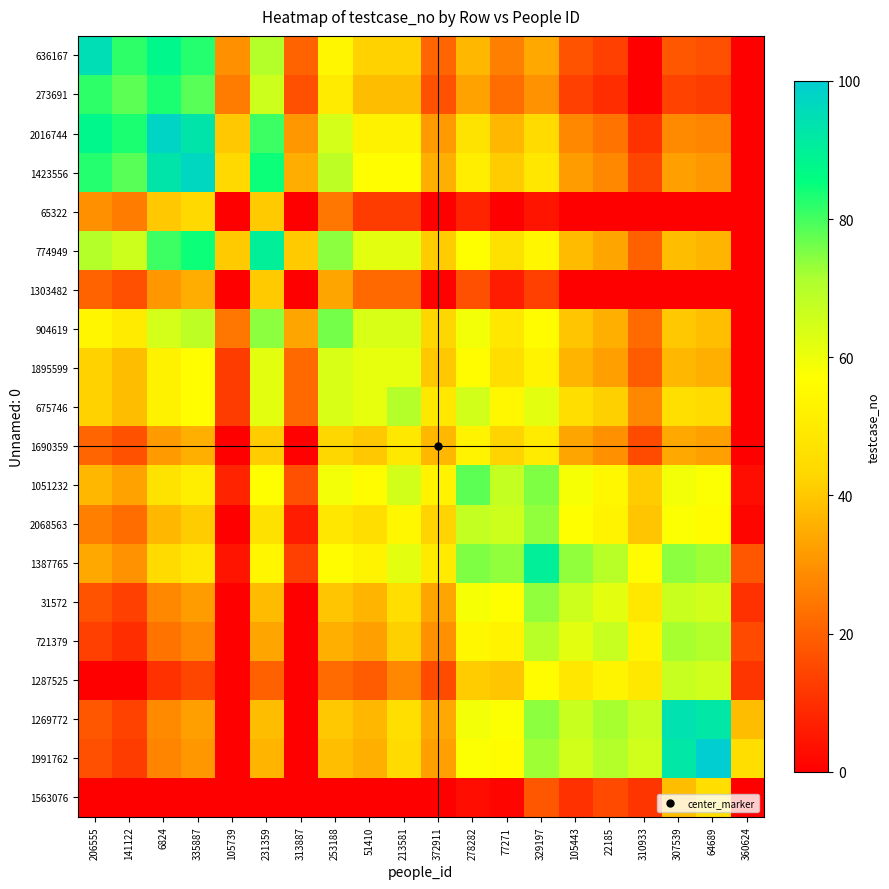

At 77271, list the series in order from smallest to largest.

65322, 1563076, 1303482, 273691, 636167, 2016744, 1287525, 1423556, 1690359, 1895599, 774949, 904619, 721379, 675746, 1991762, 31572, 1269772, 2068563, 1051232, 1387765